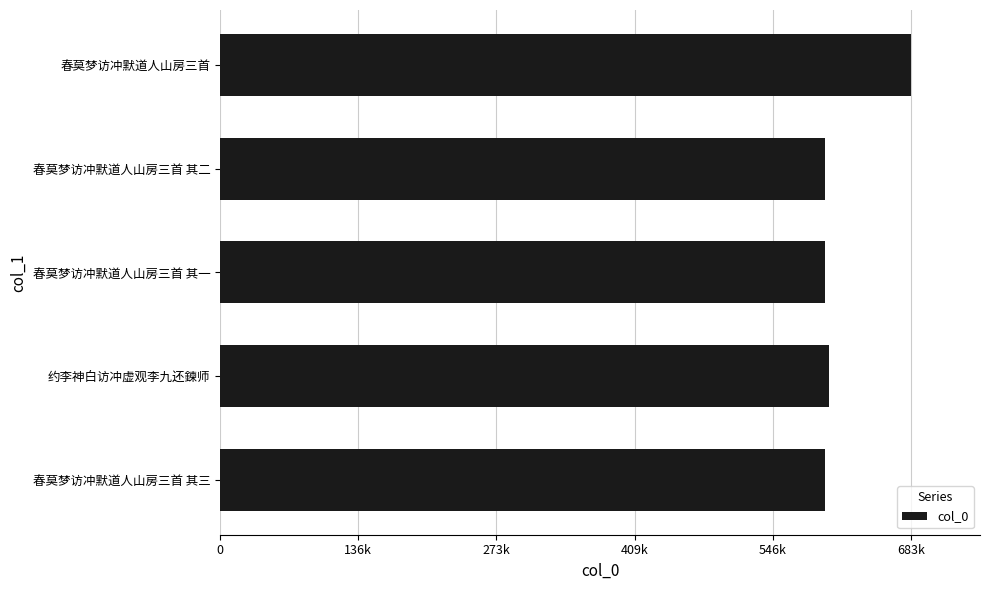

Are the bars horizontal?

Yes